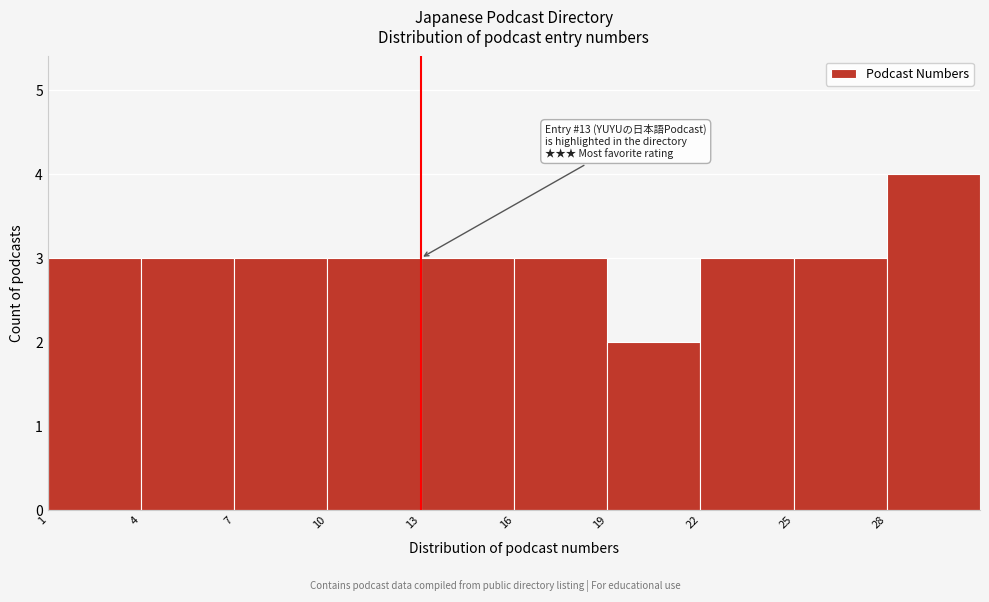

Over which range of the x-axis is the bar tallest?

28 to 31